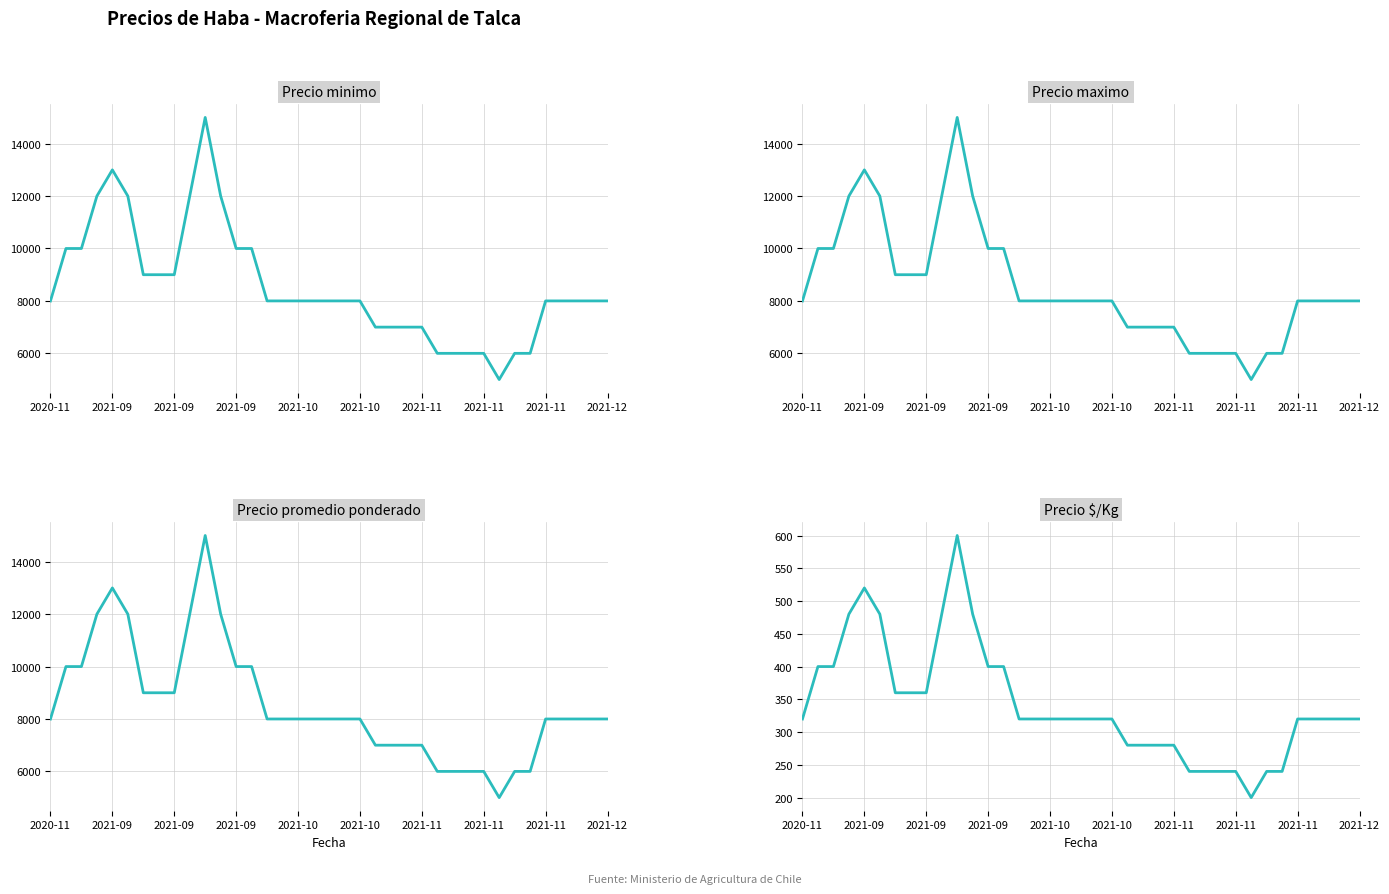

Reading right to left, transcribe all the data shown in this chart.

Precio minimo: 8000	8000	8000	8000	8000	6000	6000	5000	6000	6000	6000	6000	7000	7000	7000	7000	8000	8000	8000	8000	8000	8000	8000	10000	10000	12000	15000	12000	9000	9000	9000	12000	13000	12000	10000	10000	8000
Precio maximo: 8000	8000	8000	8000	8000	6000	6000	5000	6000	6000	6000	6000	7000	7000	7000	7000	8000	8000	8000	8000	8000	8000	8000	10000	10000	12000	15000	12000	9000	9000	9000	12000	13000	12000	10000	10000	8000
Precio promedio ponderado: 8000	8000	8000	8000	8000	6000	6000	5000	6000	6000	6000	6000	7000	7000	7000	7000	8000	8000	8000	8000	8000	8000	8000	10000	10000	12000	15000	12000	9000	9000	9000	12000	13000	12000	10000	10000	8000
Precio $/Kg: 320	320	320	320	320	240	240	200	240	240	240	240	280	280	280	280	320	320	320	320	320	320	320	400	400	480	600	480	360	360	360	480	520	480	400	400	320